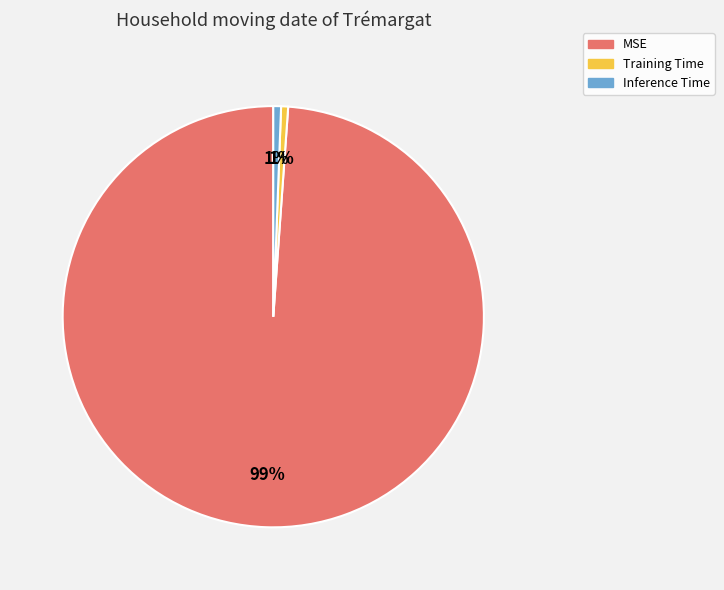

Does any single category account for the majority?

Yes